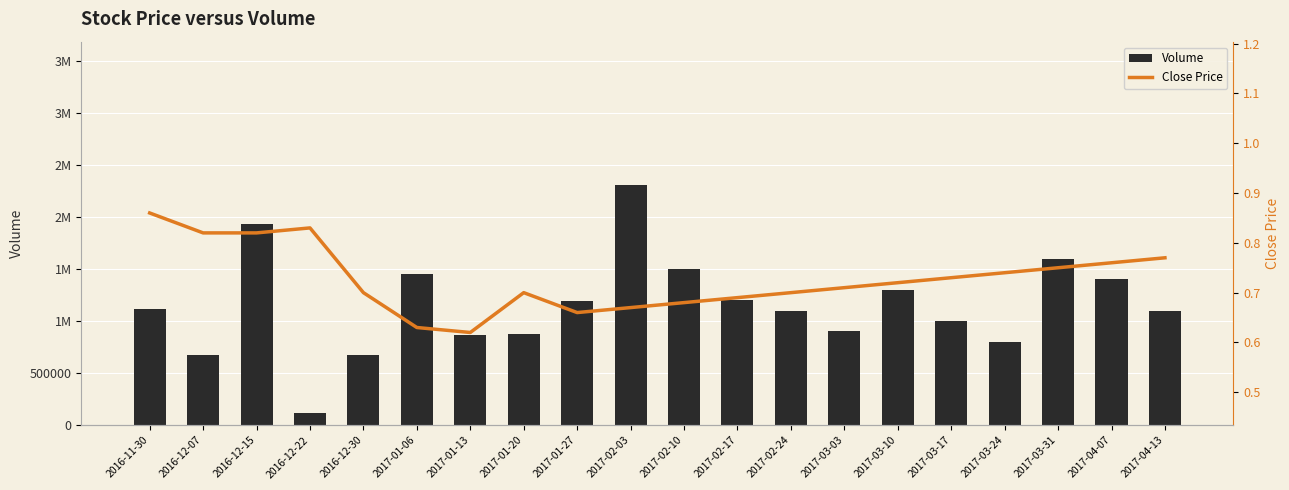

Count the number of data series in this chart.

2